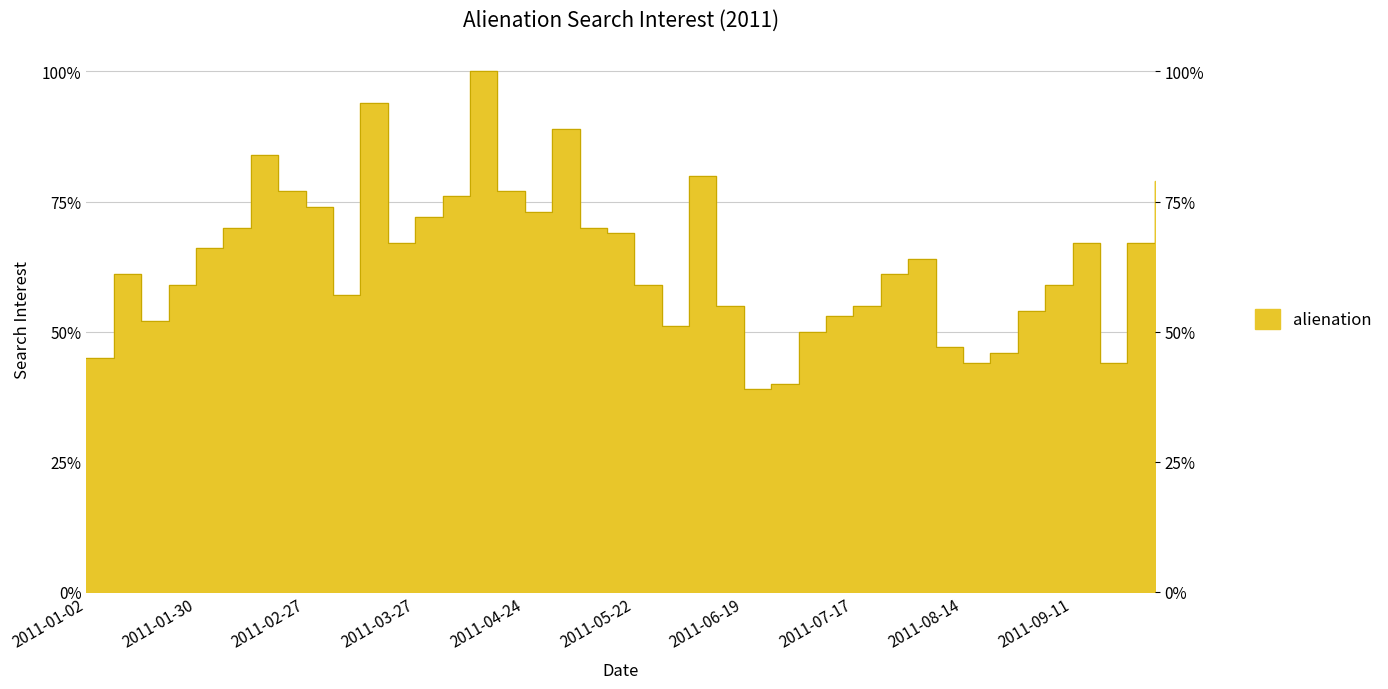

The chart shows a value of 31 at 2011-06-12. True or false?

False